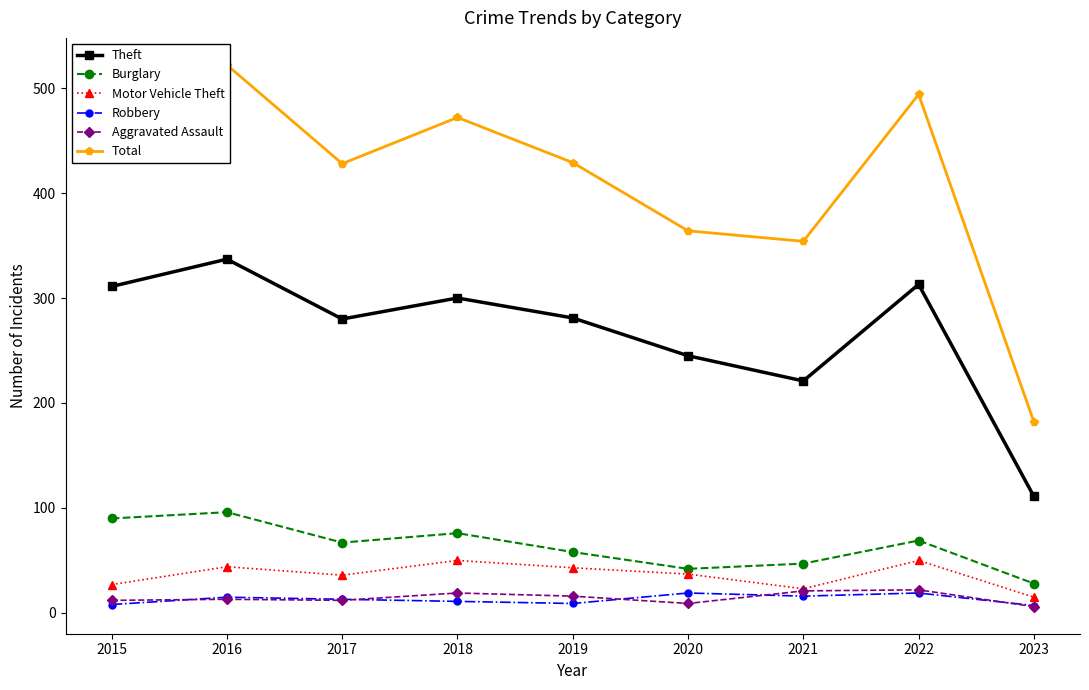

What is the difference between the Total values at 2021 and 2018?

118